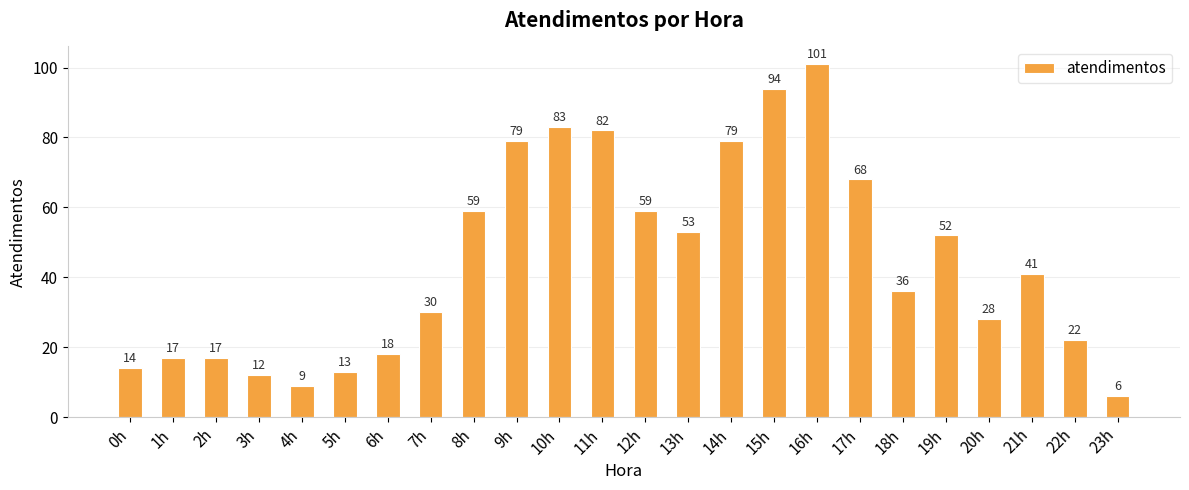

The chart shows a value of 68 at 17h. True or false?

True